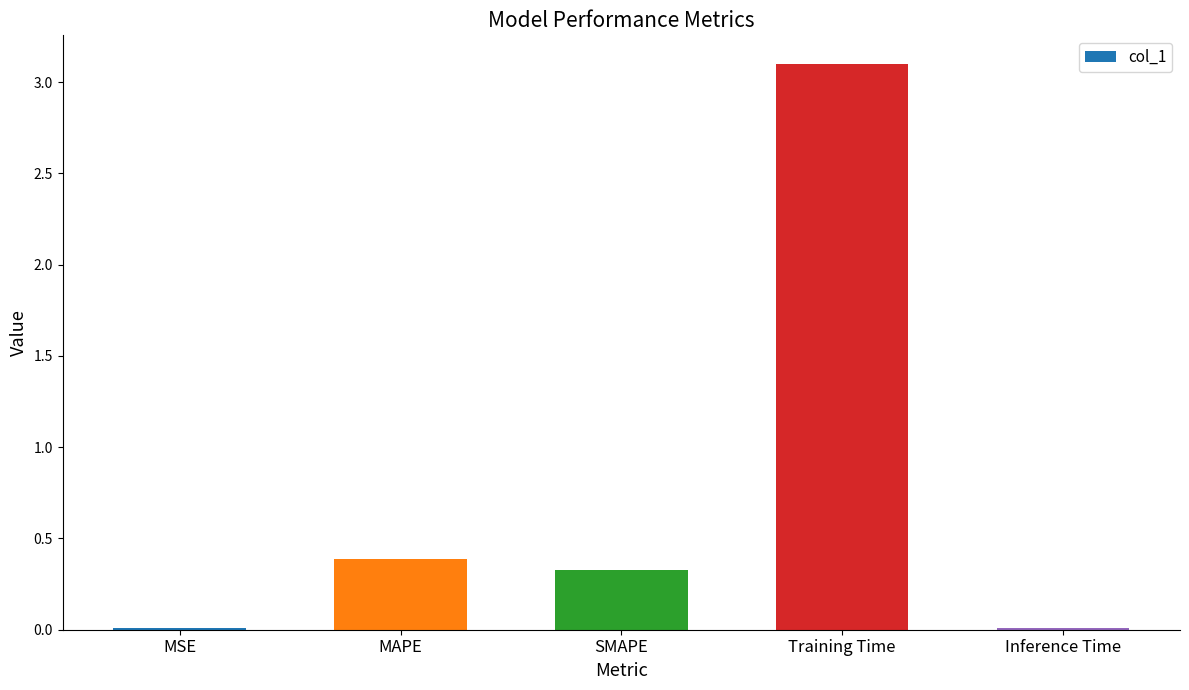

What is the maximum value shown in the chart?

3.1